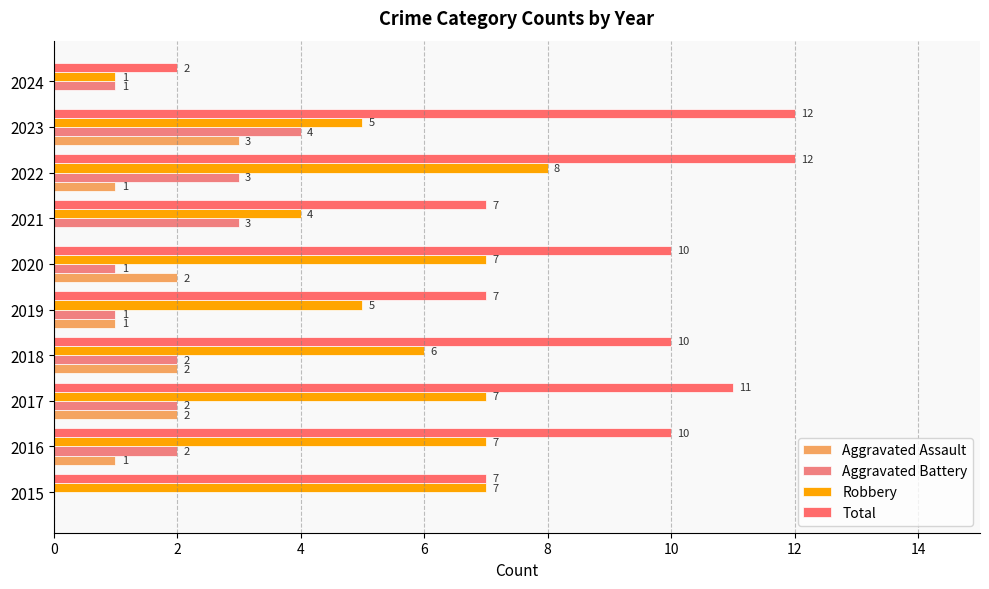

Where is Robbery nearest to the value 4?

2021